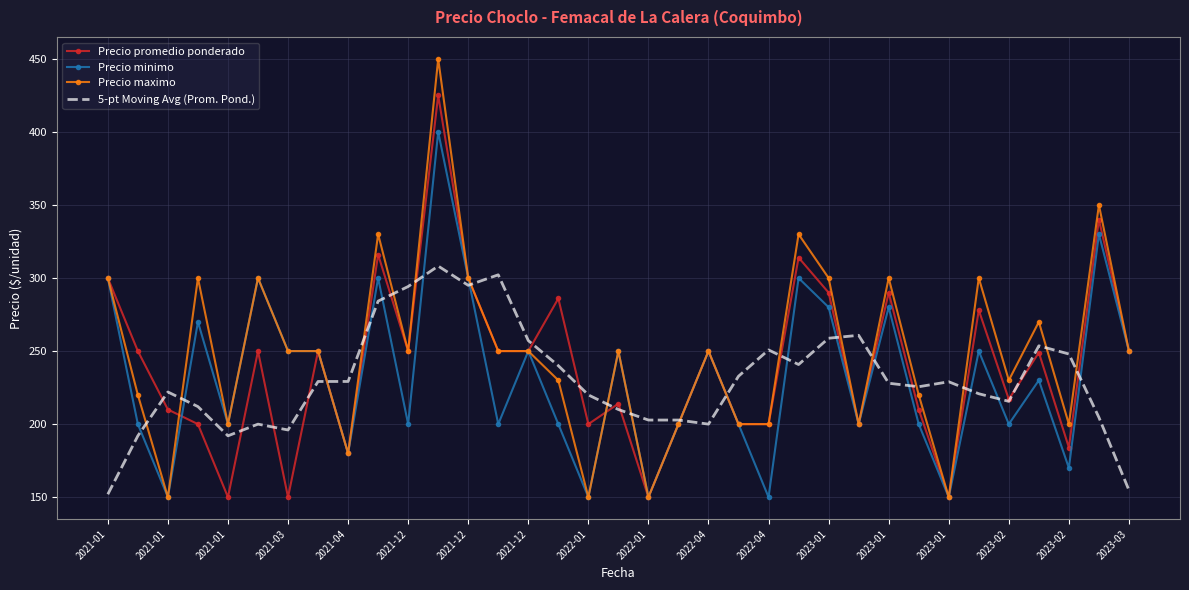

What is the maximum value shown in the chart?

450.0